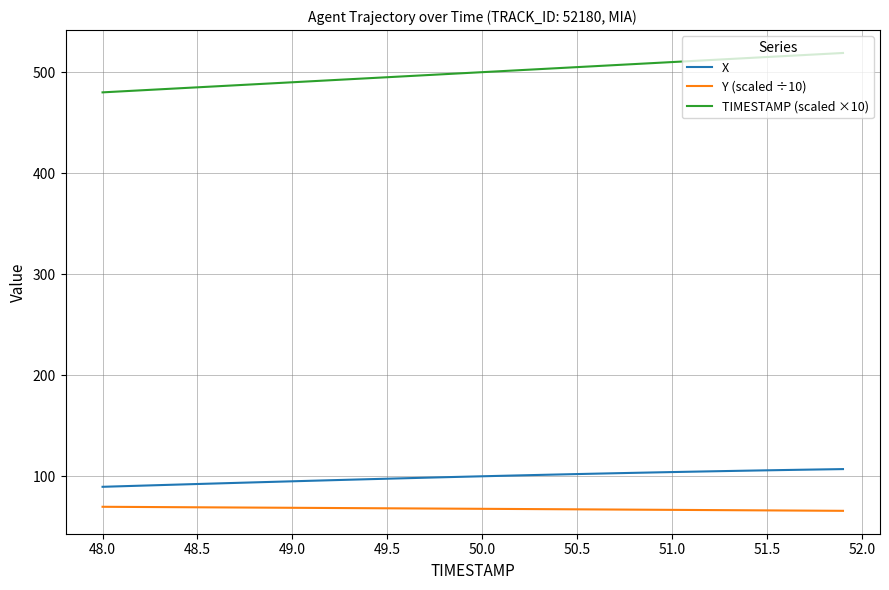

List the series in order of their peak value, lowest first.

Y (scaled ÷10), X, TIMESTAMP (scaled ×10)